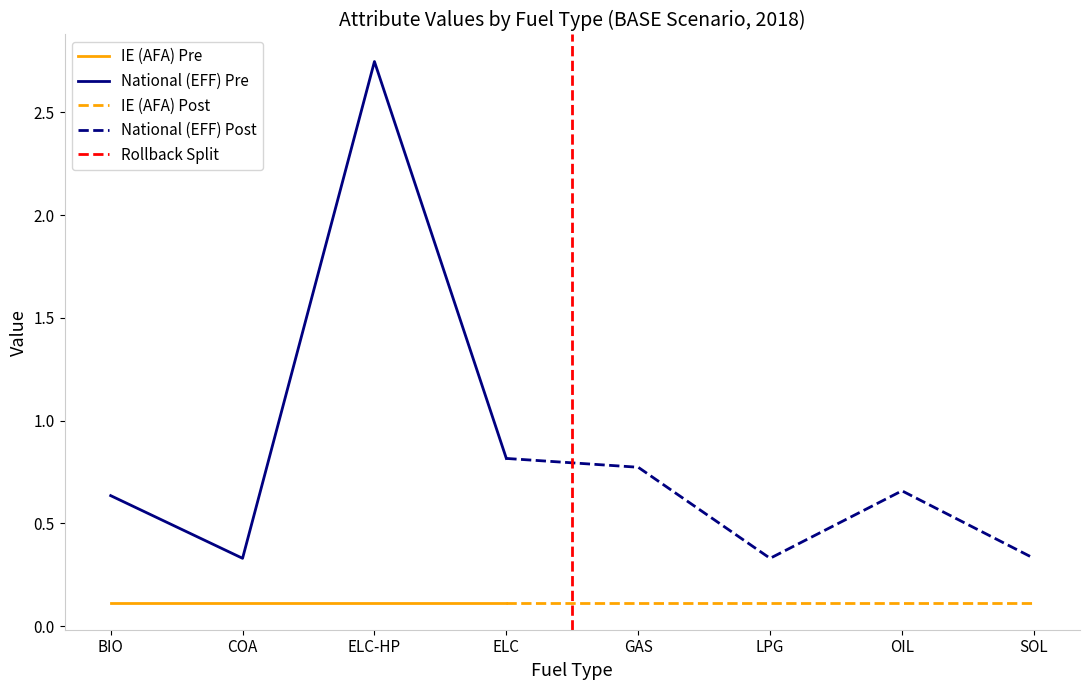

True or false: IE (EFF) and IE (AFA) cross at least once.

False